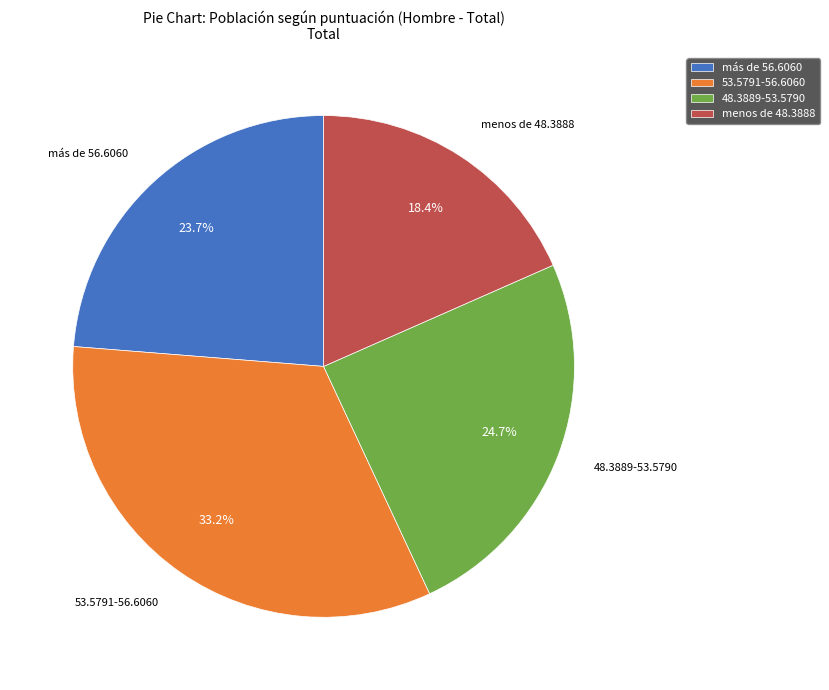

Which has a higher value, 48.3889-53.5790 or menos de 48.3888?

48.3889-53.5790